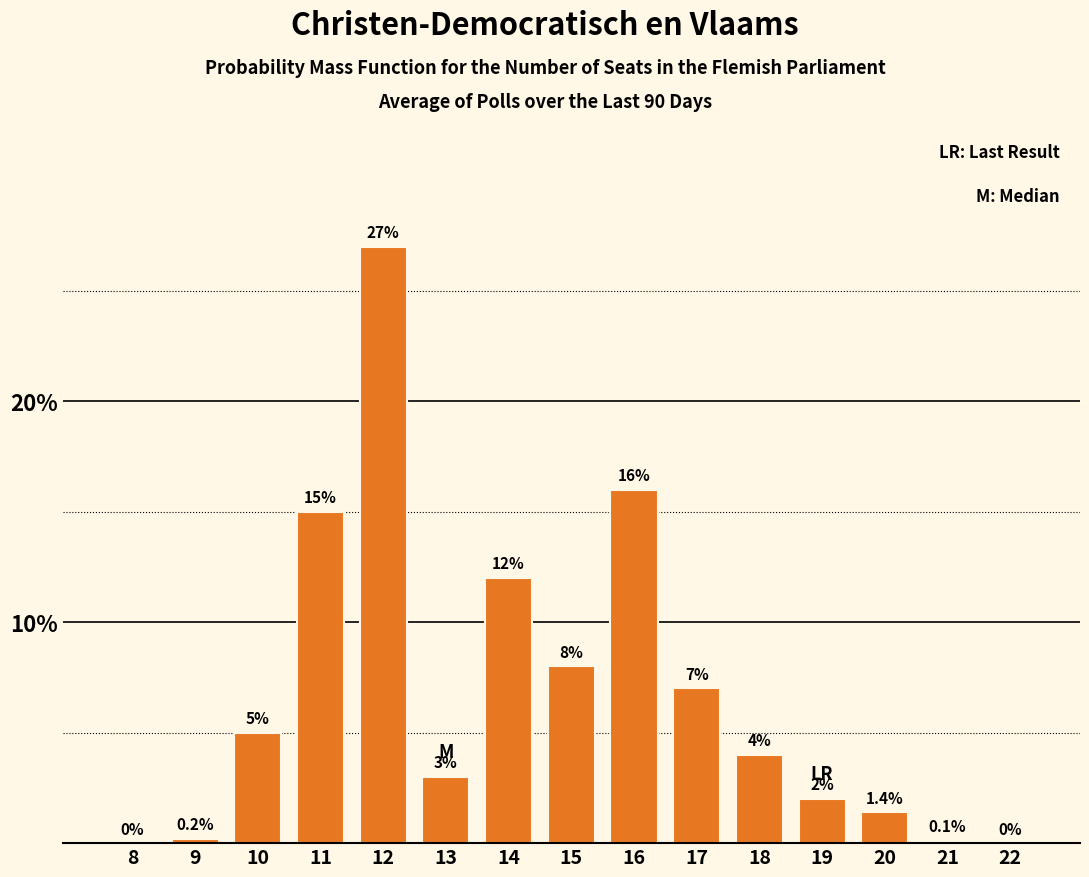

Are the bars horizontal?

No